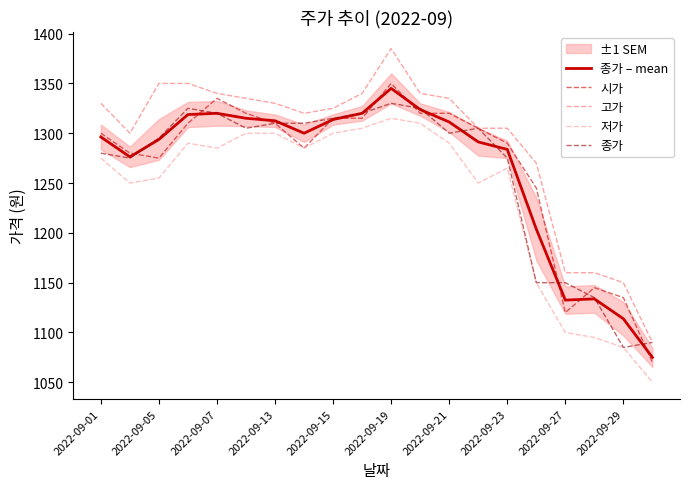

What is the value of the 종가 – mean point at the 5th from the left?

1320.0